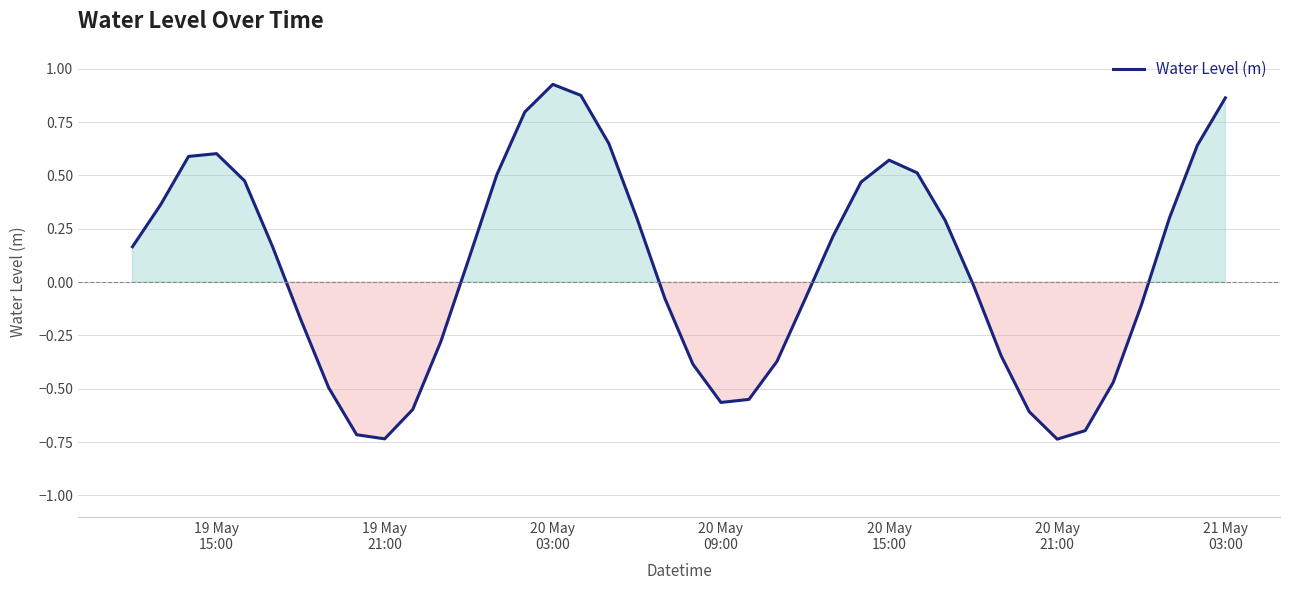

What is the difference between the maximum and minimum values?

1.7